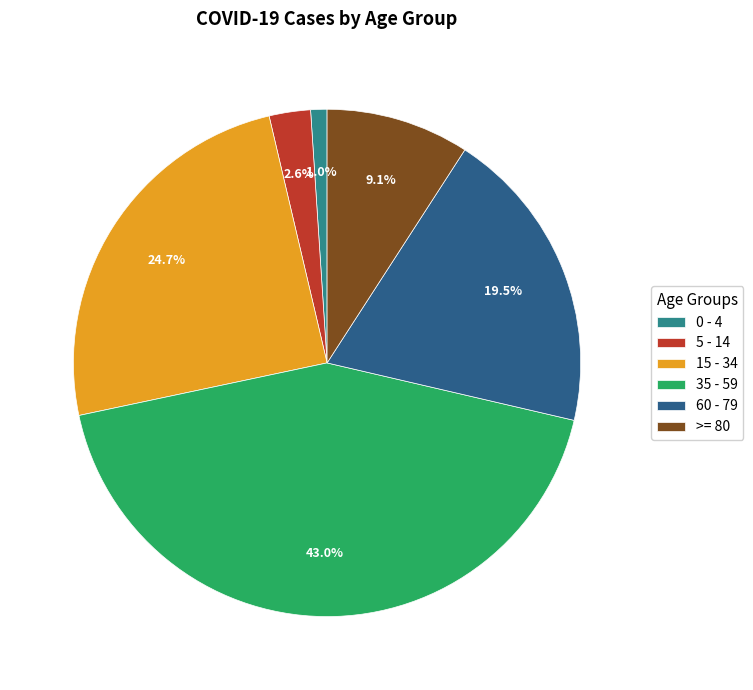

Between 60 - 79 and >= 80, which is larger?

60 - 79